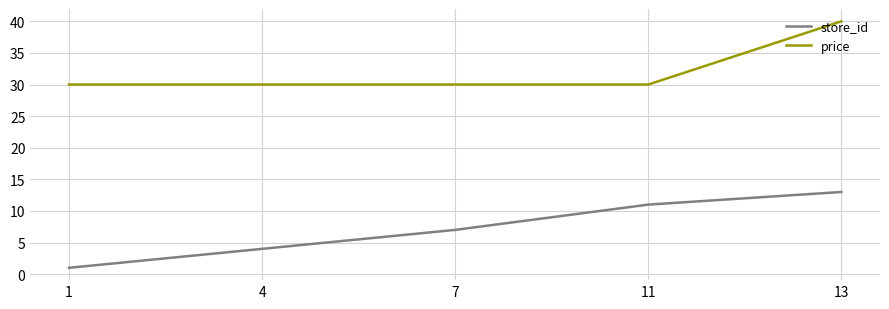

How many series are shown in this chart?

2